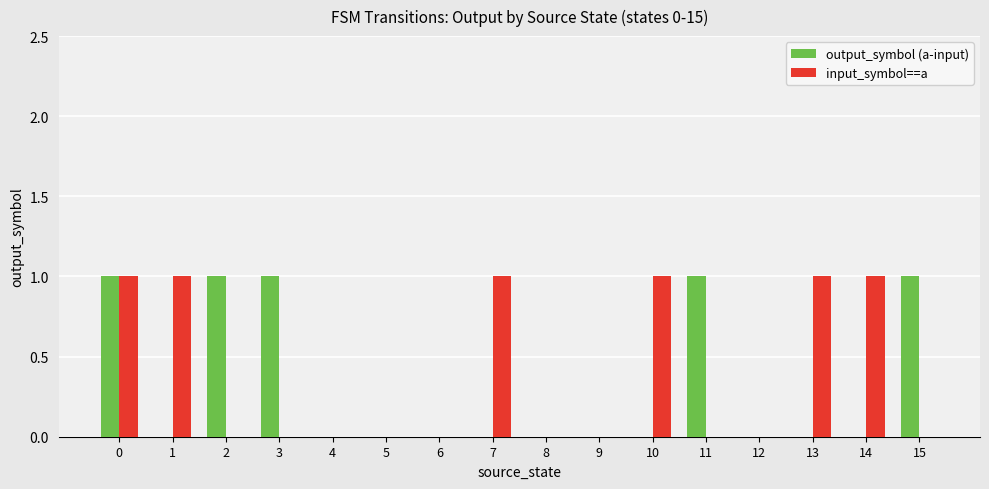

Which series changed the most between 3 and 9?

output_symbol (a-input)